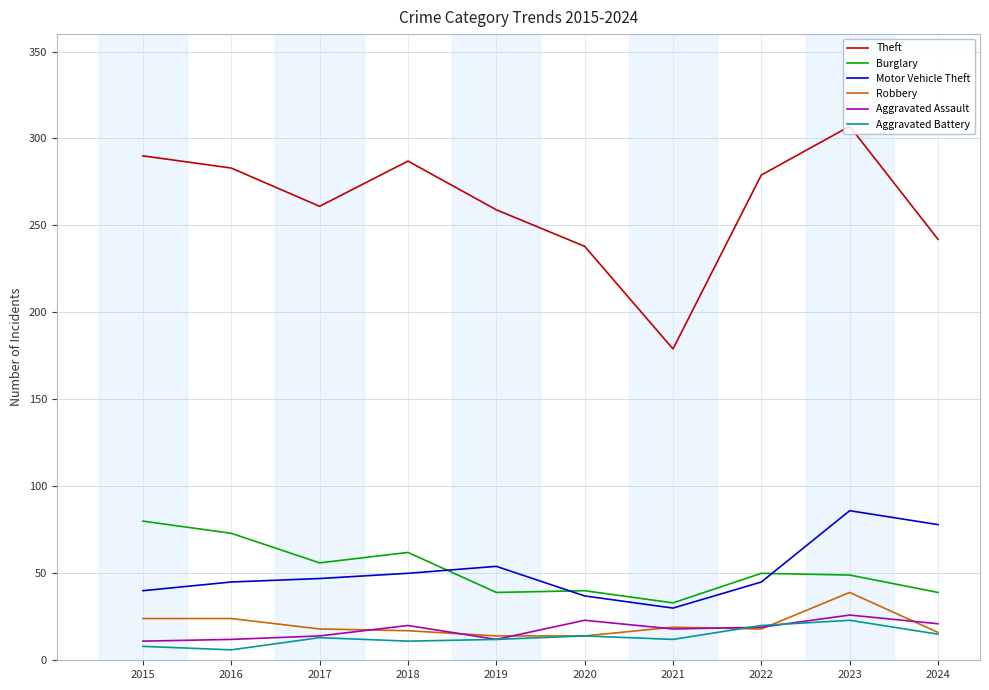

At which label does Motor Vehicle Theft reach its peak?

2023